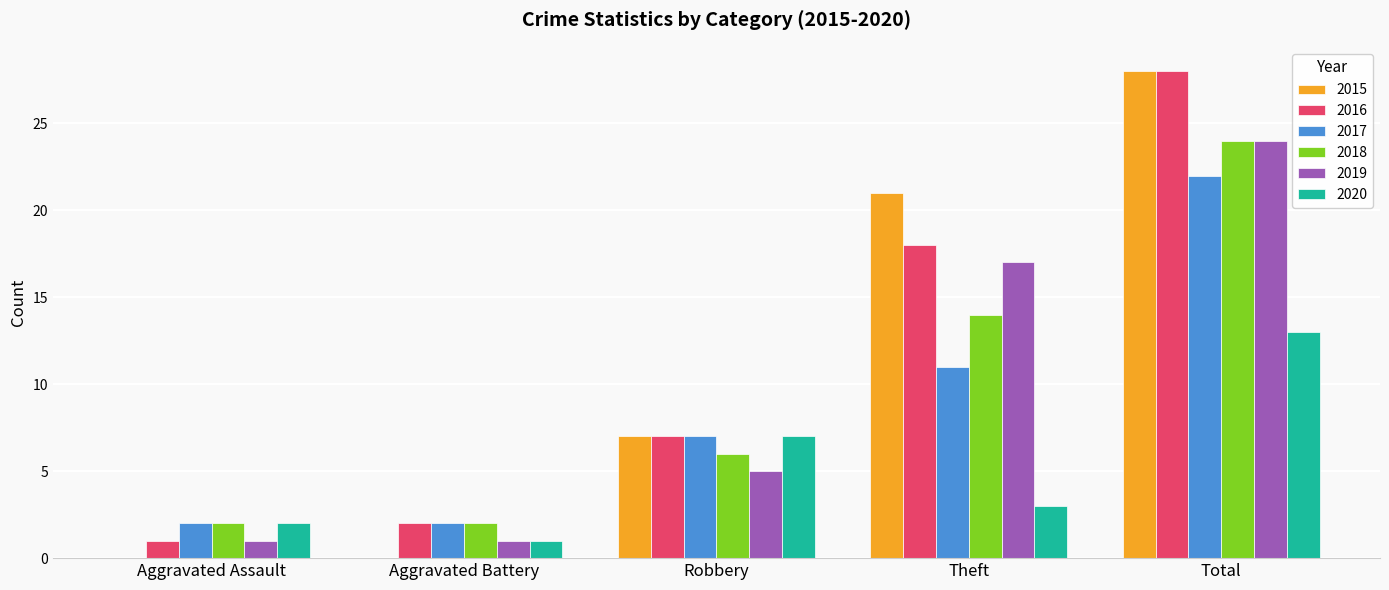

Is the value of 2015 at Aggravated Assault greater than the value of 2019 at Robbery?

No